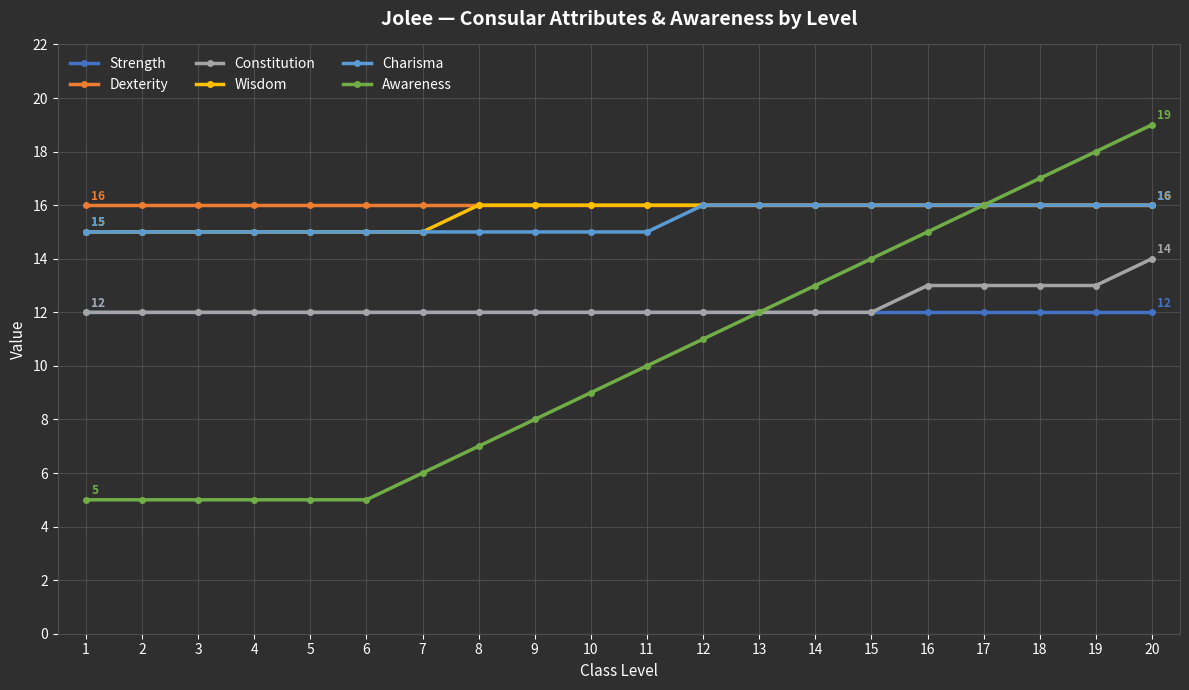

True or false: Dexterity and Strength intersect in this chart.

False